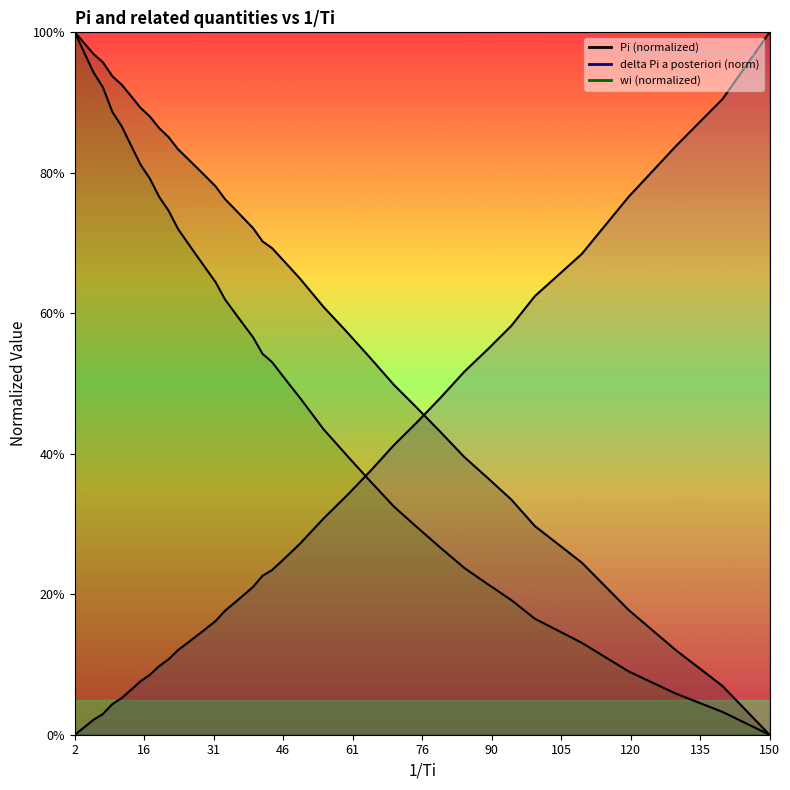

True or false: wi (norm)_line and delta Pi a posteriori (norm)_line intersect in this chart.

True